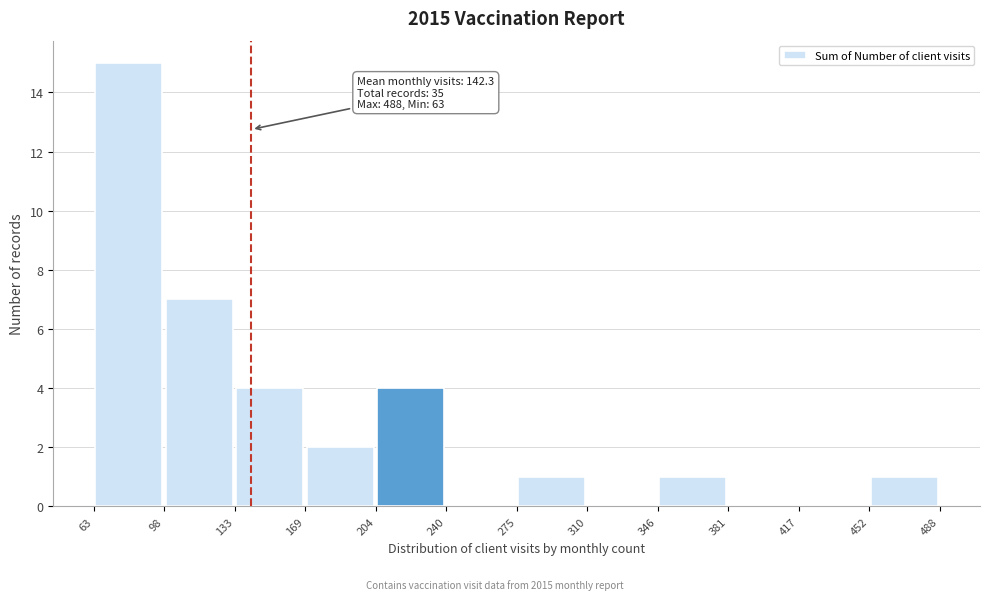

Which range on the x-axis has the tallest bar?

63 to 98